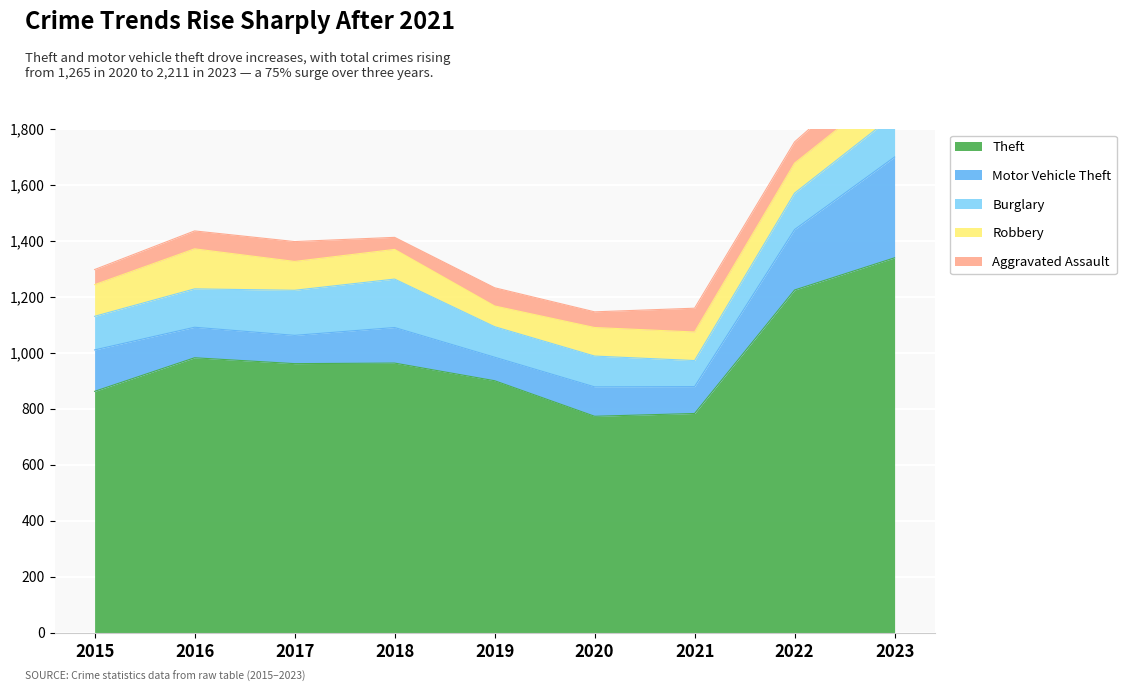

Read the Burglary value at 2021, to the nearest 10.

90